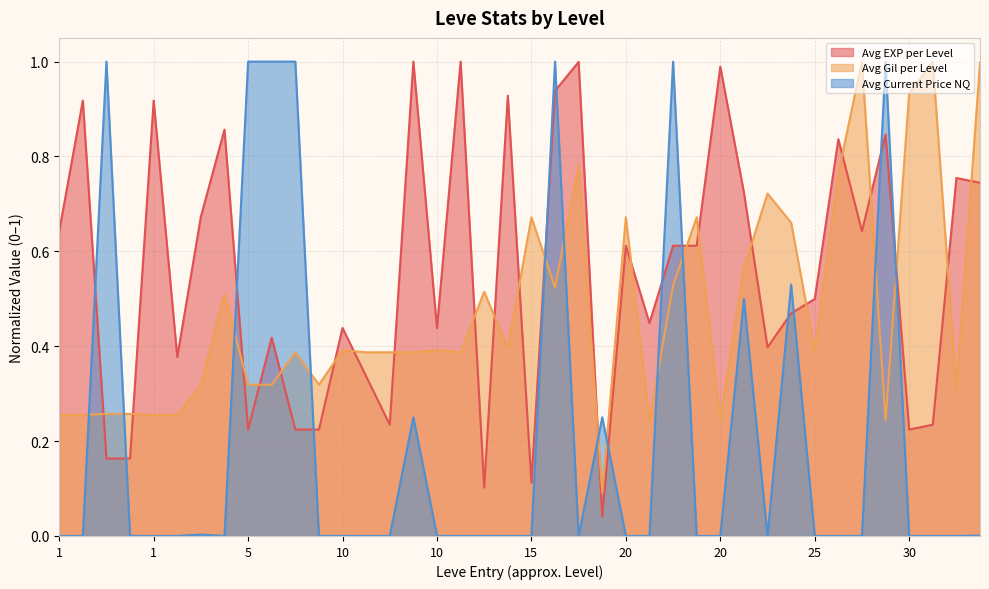

List the series in order of their overall mean, highest first.

Avg EXP per Level, Avg Gil per Level, Avg Current Price NQ